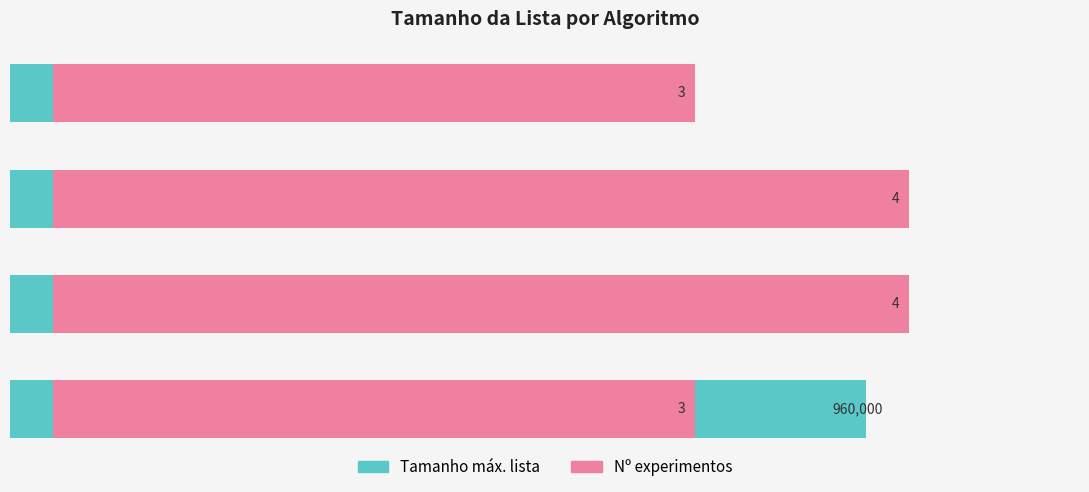

Rank the series at 0.4 from lowest to highest value.

Tamanho máx. lista, Nº experimentos